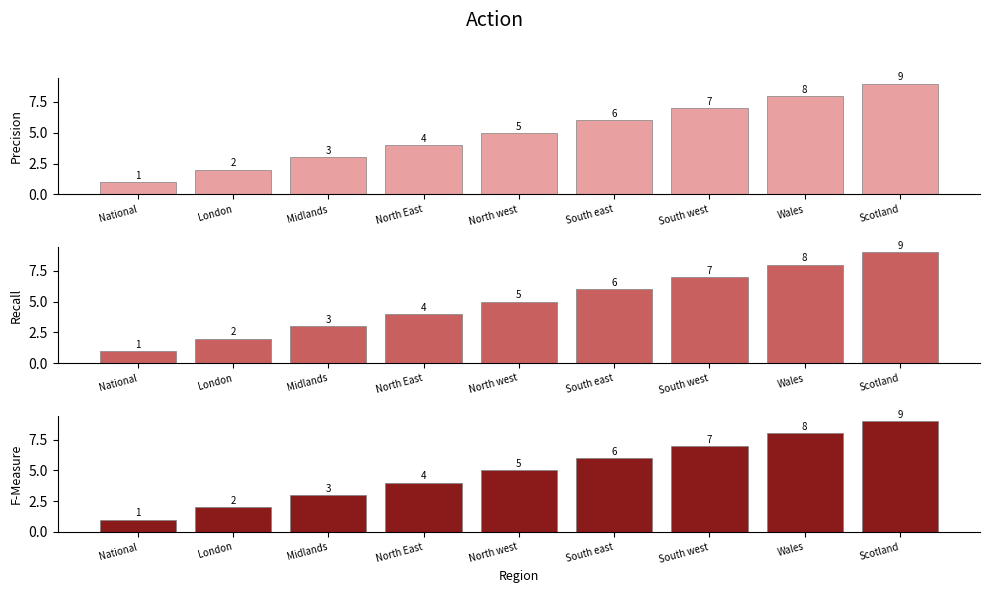

At which label is col_1_top closest to 5?

North west